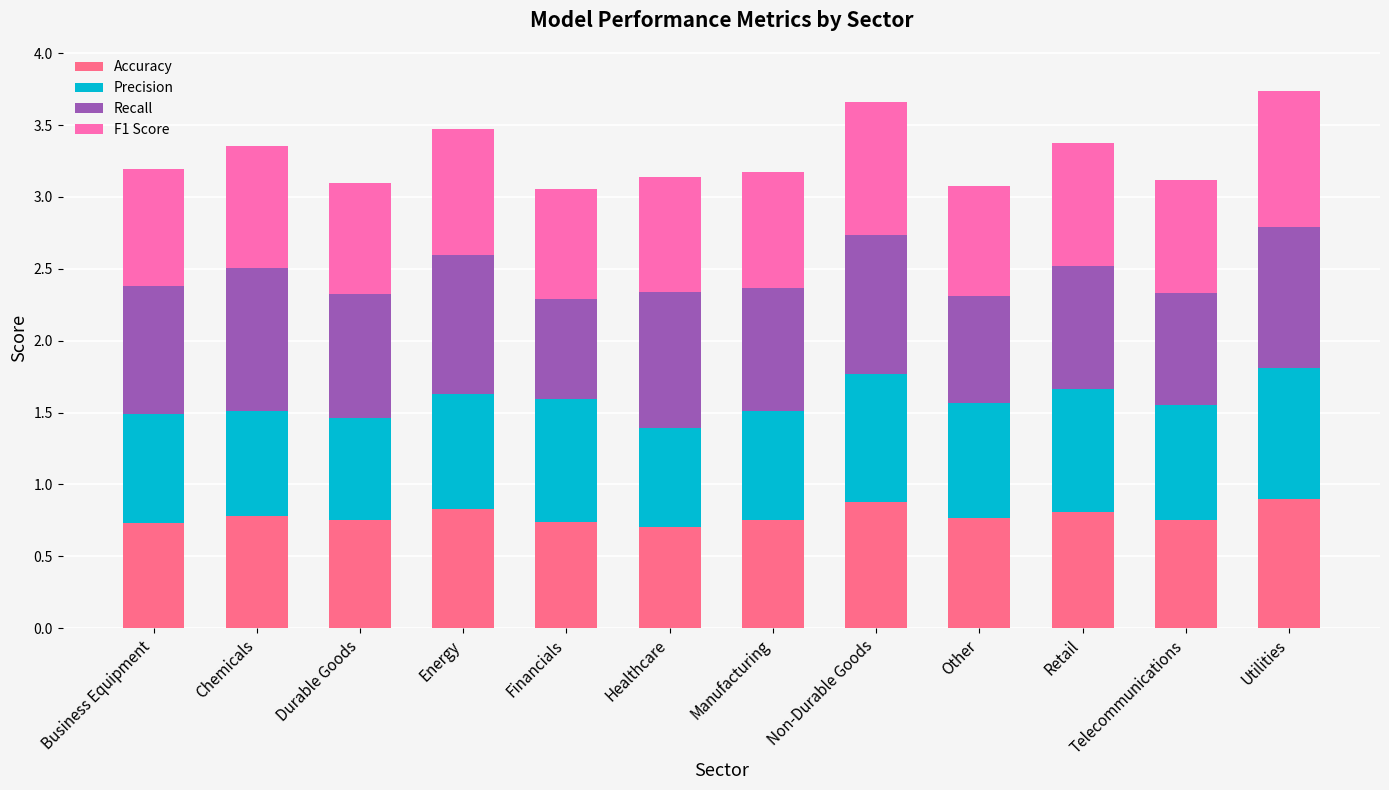

True or false: Accuracy has a value of 0.9 at Utilities.

True